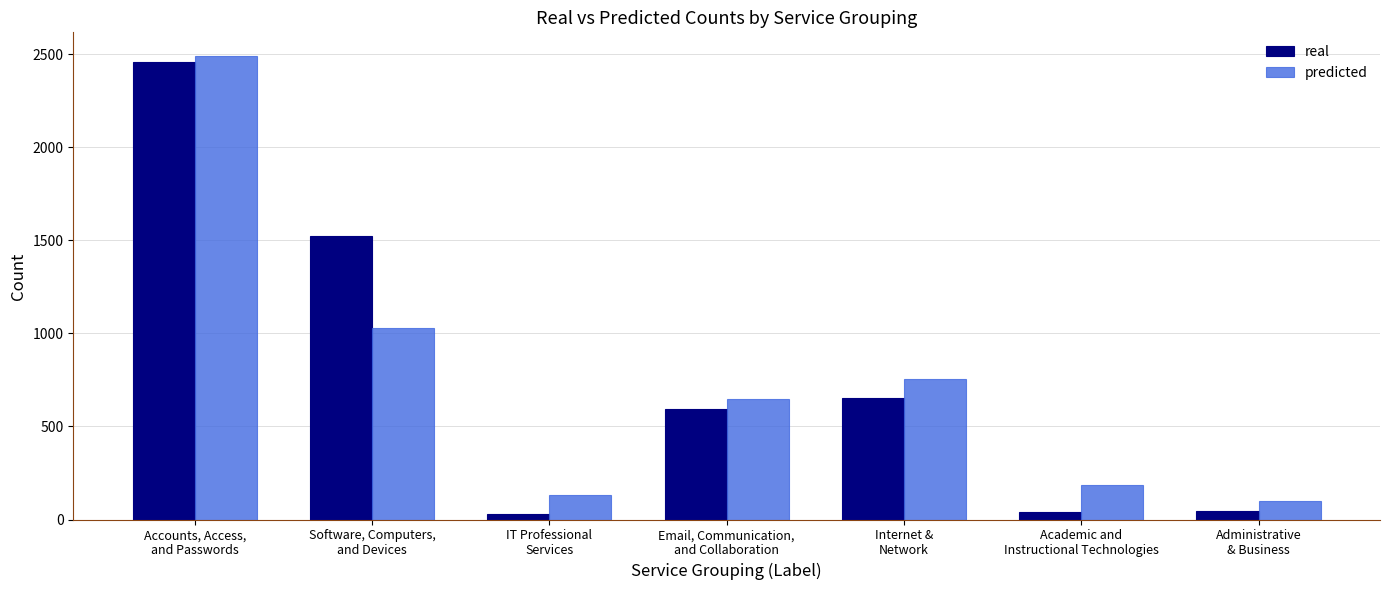

What position from the left is Email, Communication,
and Collaboration?

4